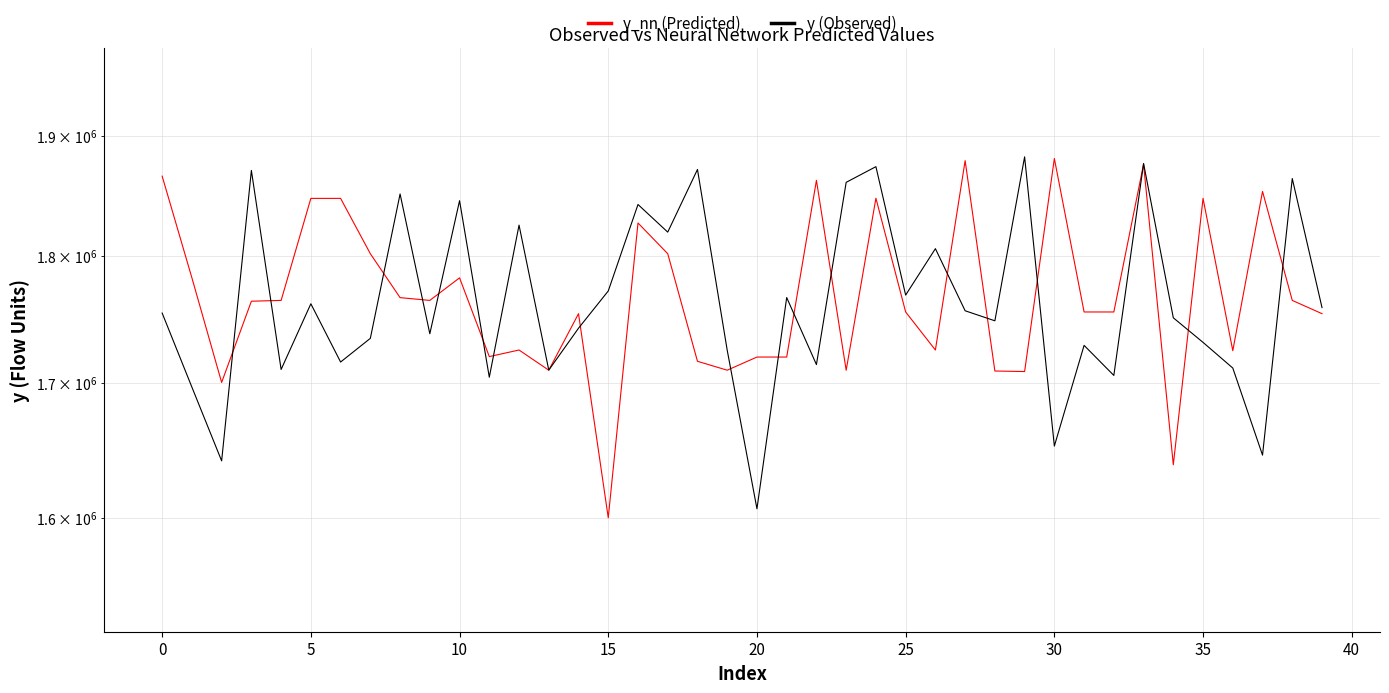

At which label is y (Observed) closest to 1744359?

14